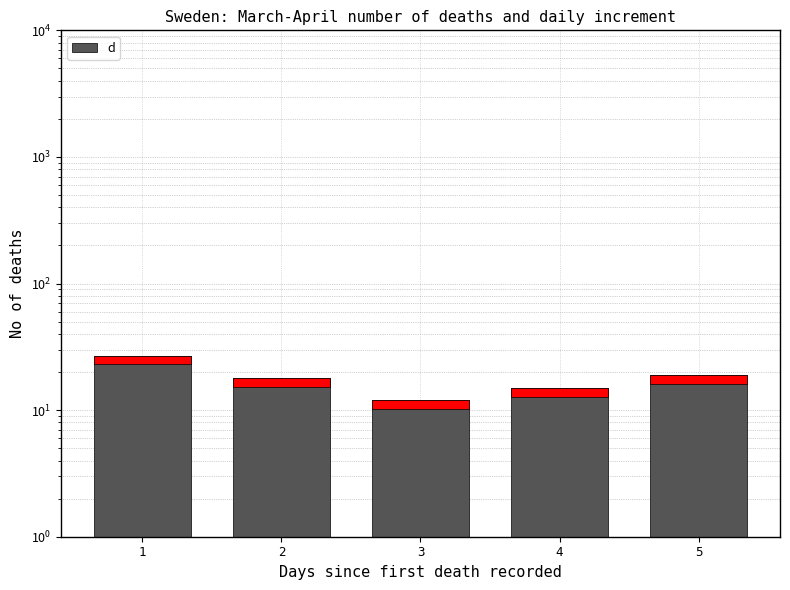

Rank the categories by value from highest to lowest.

1, 5, 2, 4, 3